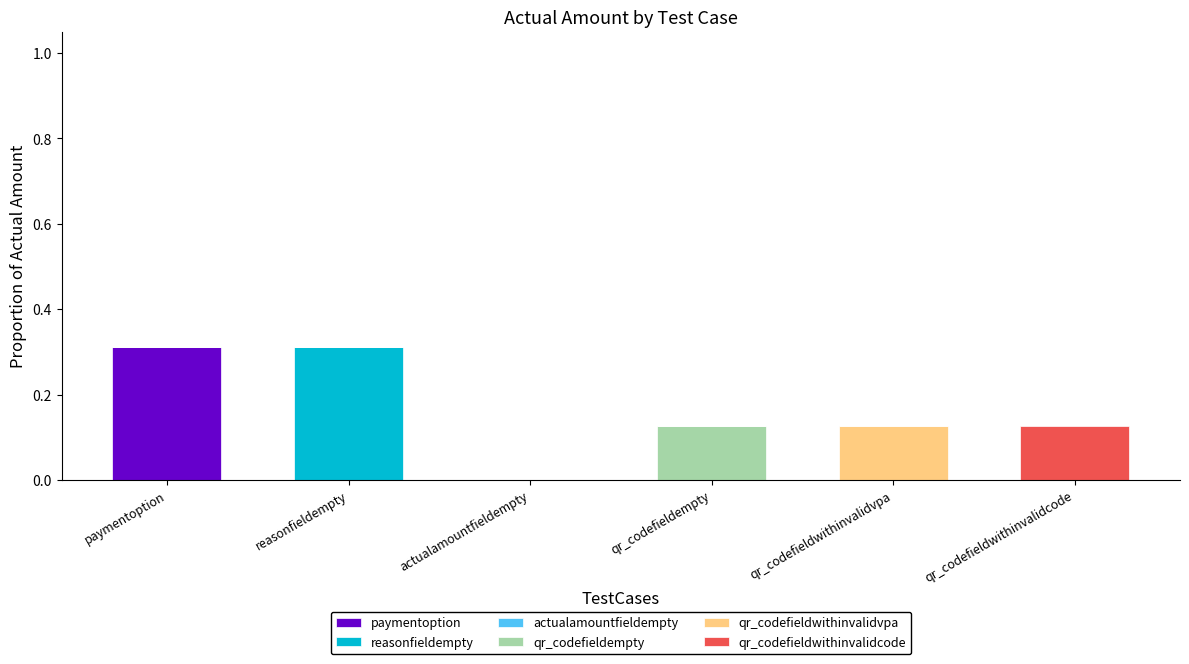

True or false: paymentoption has a value of 0.1 at actualamountfieldempty.

False